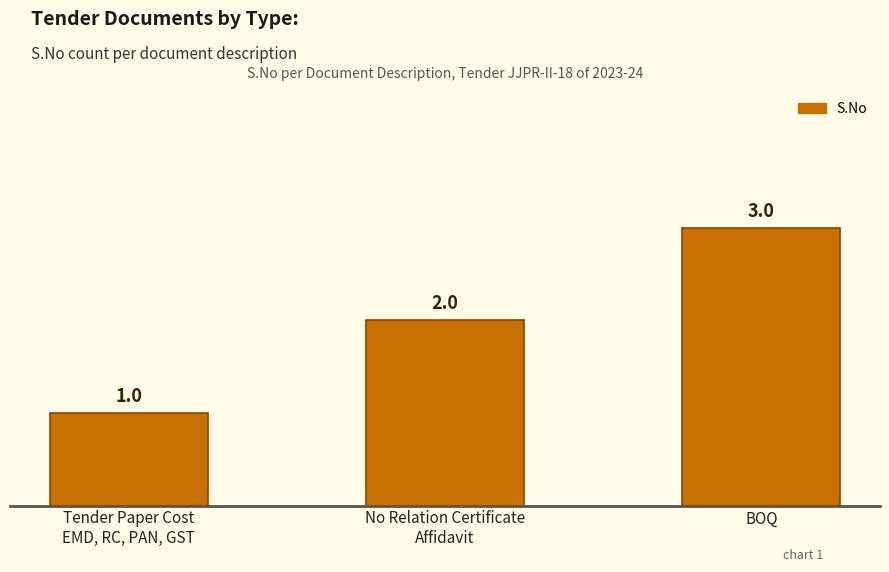

What is the label of the 1st bar from the left?

Tender Paper Cost
EMD, RC, PAN, GST